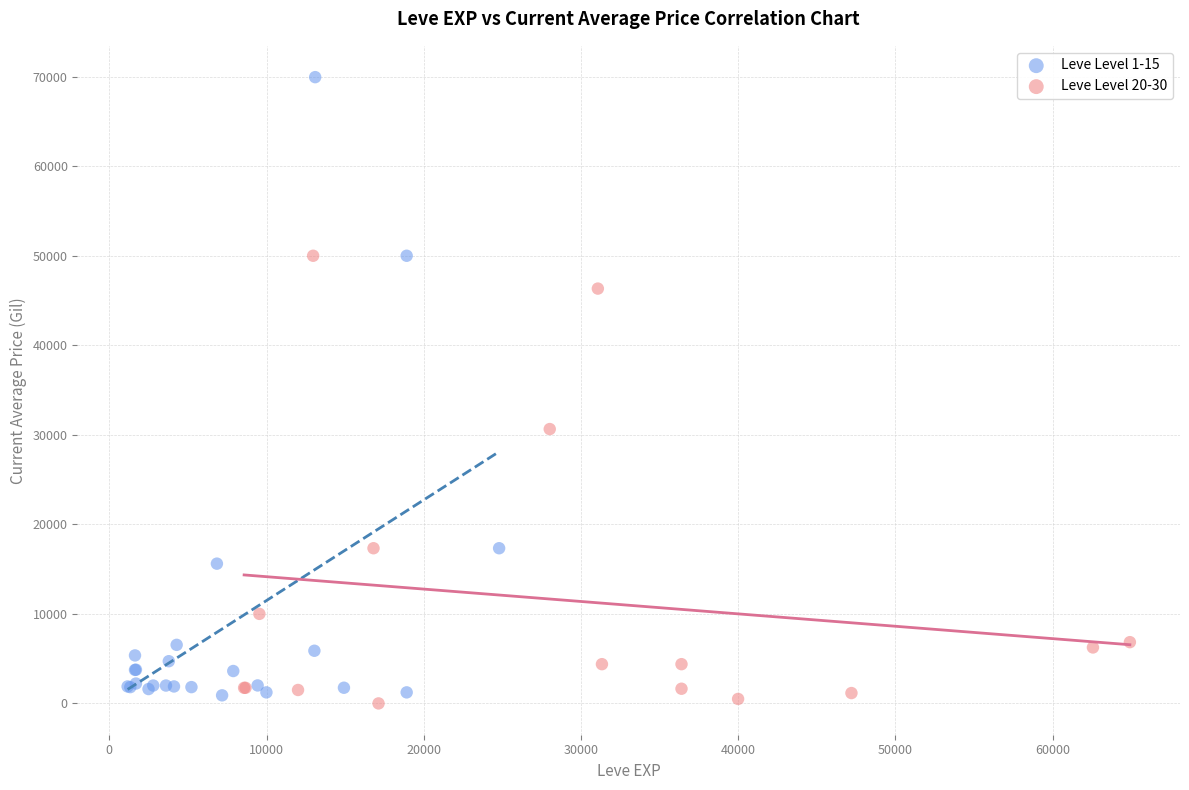

Which series has the largest Y range (max minus min)?

Leve Level 1-15